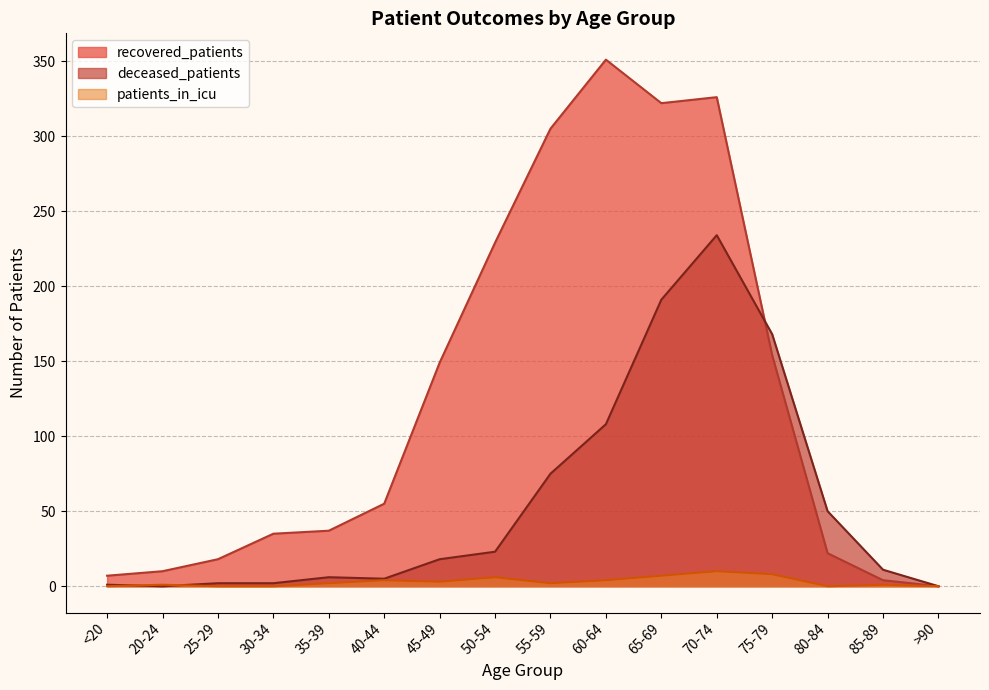

Reading left to right, transcribe all the data shown in this chart.

recovered_patients: <20=7	20-24=10	25-29=18	30-34=35	35-39=37	40-44=55	45-49=149	50-54=229	55-59=305	60-64=351	65-69=322	70-74=326	75-79=154	80-84=22	85-89=4	>90=0
deceased_patients: <20=1	20-24=0	25-29=2	30-34=2	35-39=6	40-44=5	45-49=18	50-54=23	55-59=75	60-64=108	65-69=191	70-74=234	75-79=168	80-84=50	85-89=11	>90=0
patients_in_icu: <20=0	20-24=1	25-29=0	30-34=0	35-39=2	40-44=4	45-49=3	50-54=6	55-59=2	60-64=4	65-69=7	70-74=10	75-79=8	80-84=0	85-89=1	>90=0